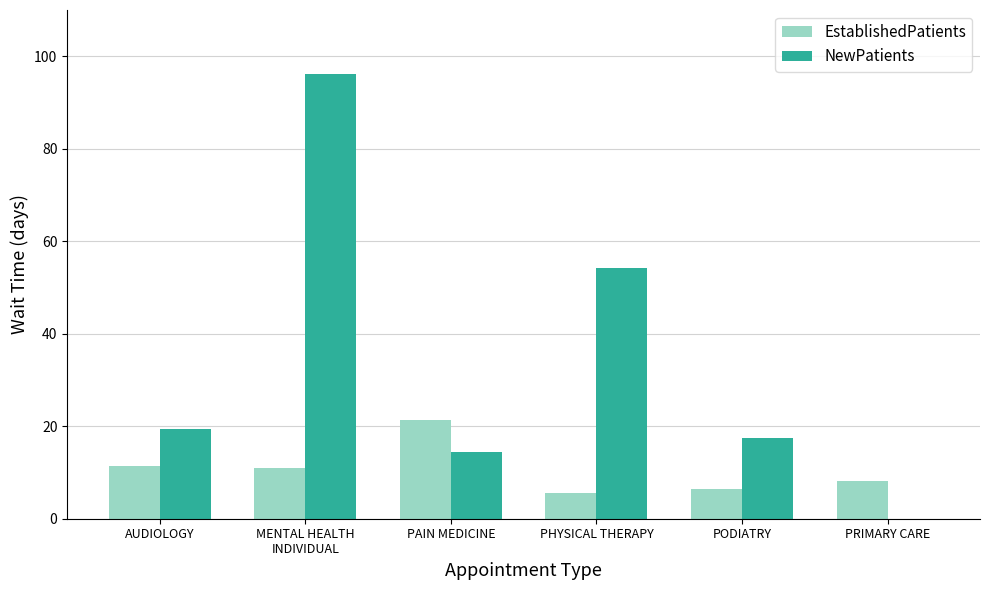

Between MENTAL HEALTH
INDIVIDUAL and PAIN MEDICINE, which series saw the biggest shift?

NewPatients